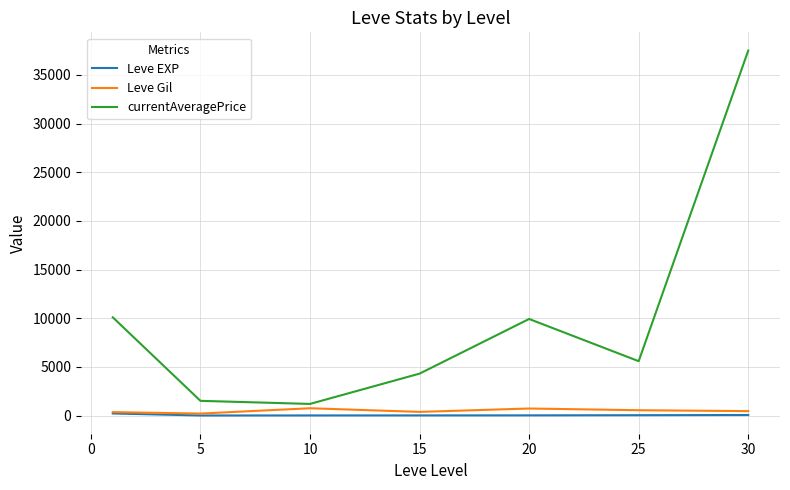

Which series has the largest range (max minus min)?

currentAveragePrice